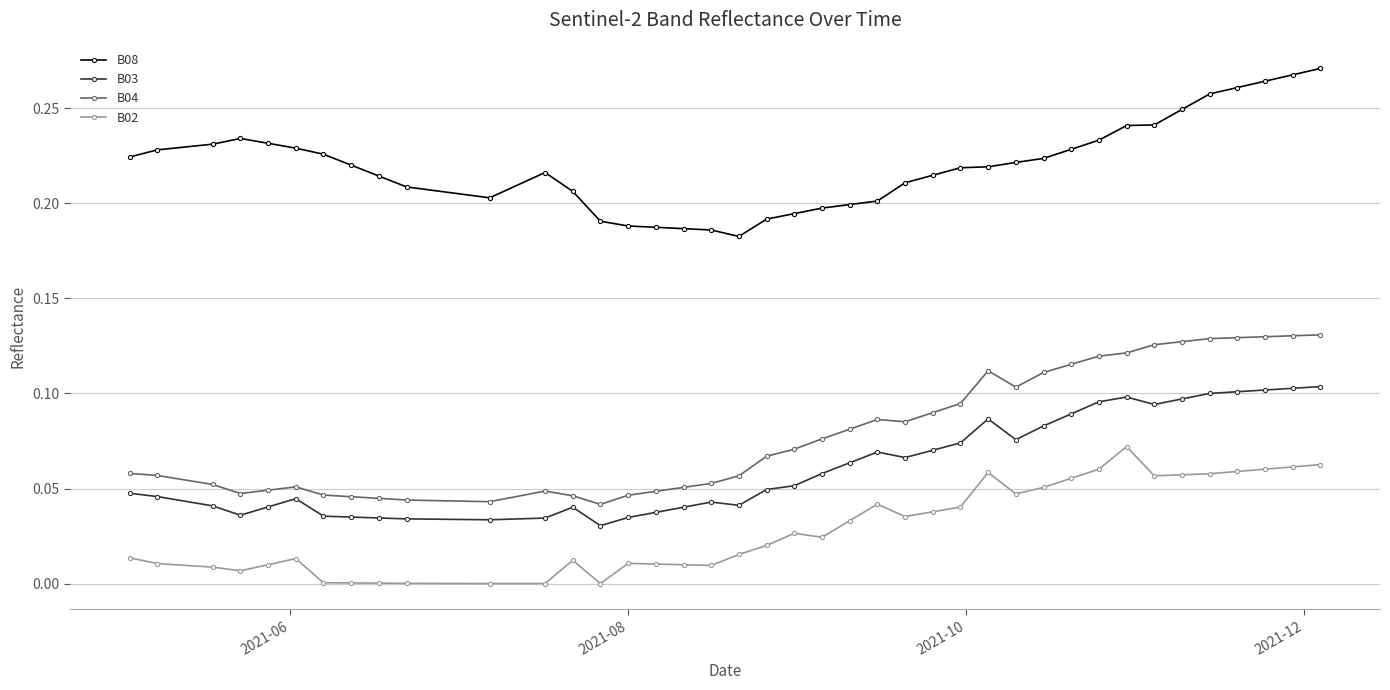

What are all the series names shown in the legend?

B08, B03, B04, B02